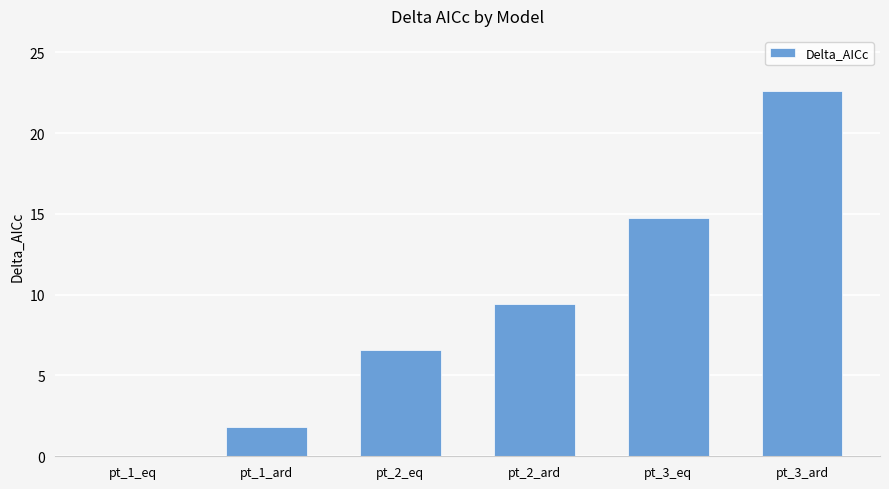

How many data points does each series have?

6